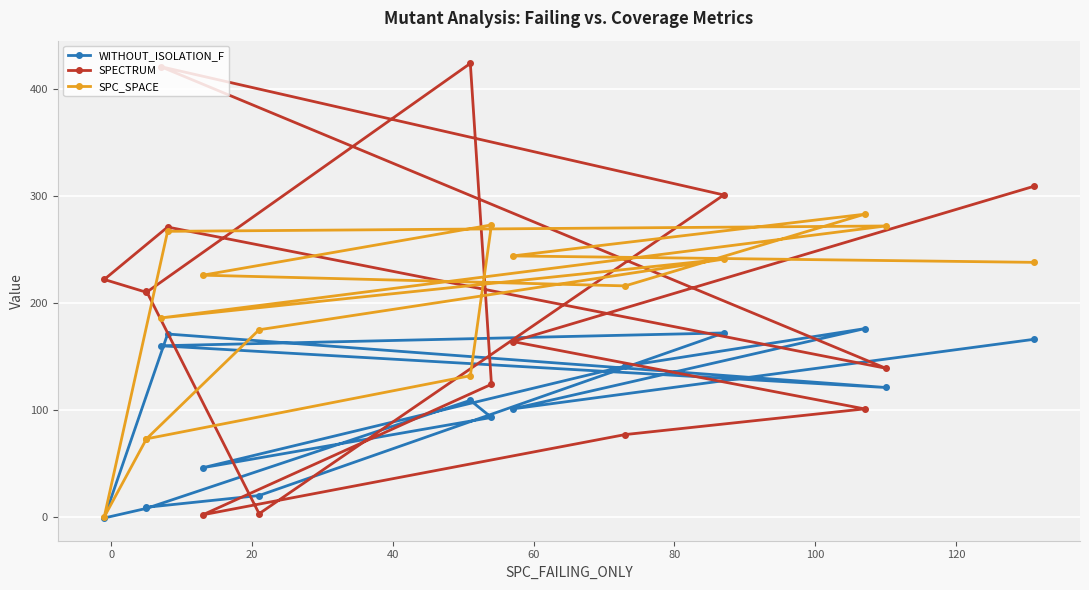

How many data points does each series have?

15